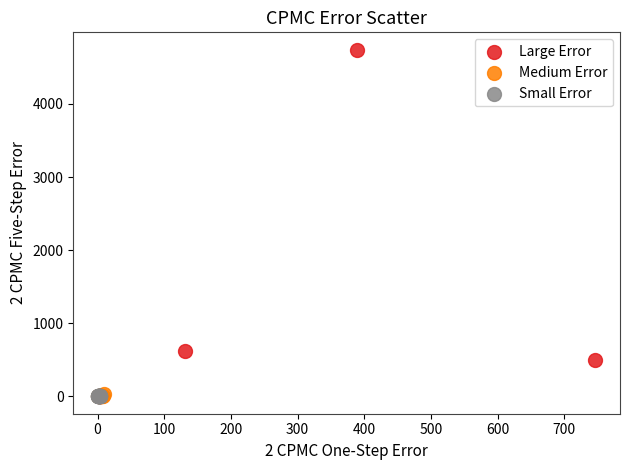

Which series has the largest Y range (max minus min)?

Large Error